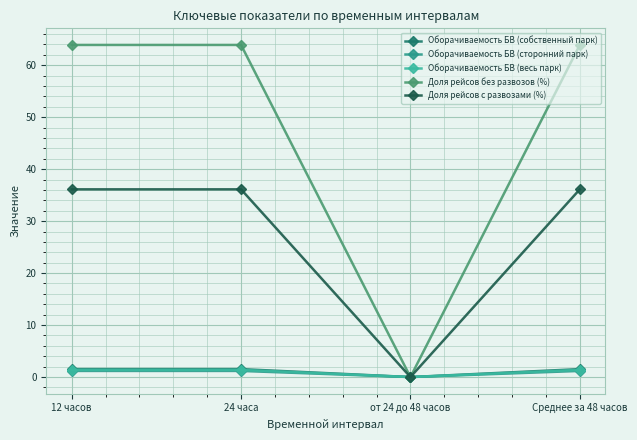

At which label does Доля рейсов без развозов (%) reach its minimum?

от 24 до 48 часов